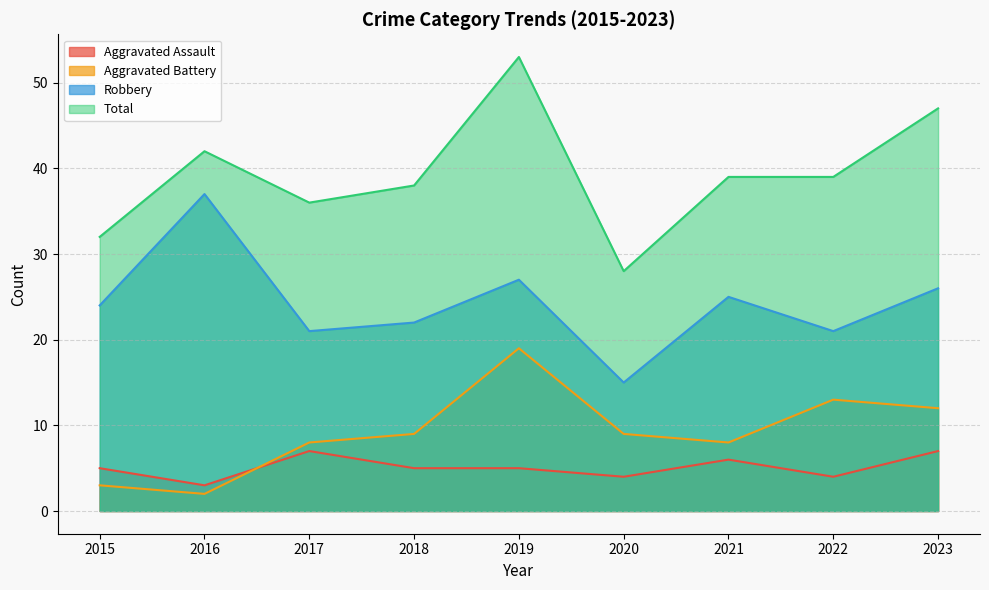

Which has a higher value, 2020 or 2019?

2019